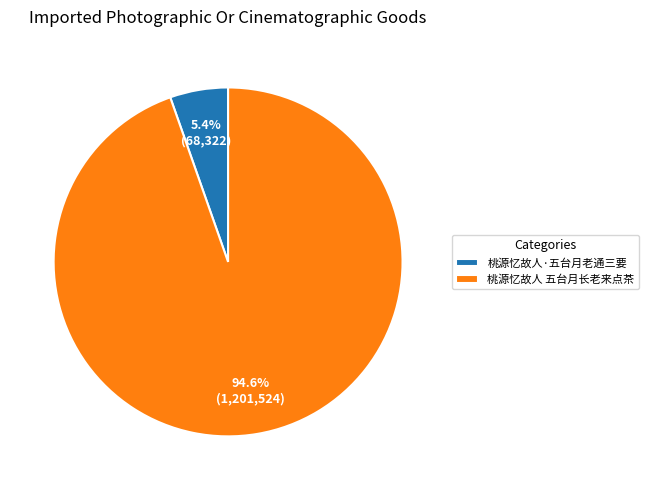

To the nearest percent, what portion does 桃源忆故人 五台月长老来点茶 represent?

95%